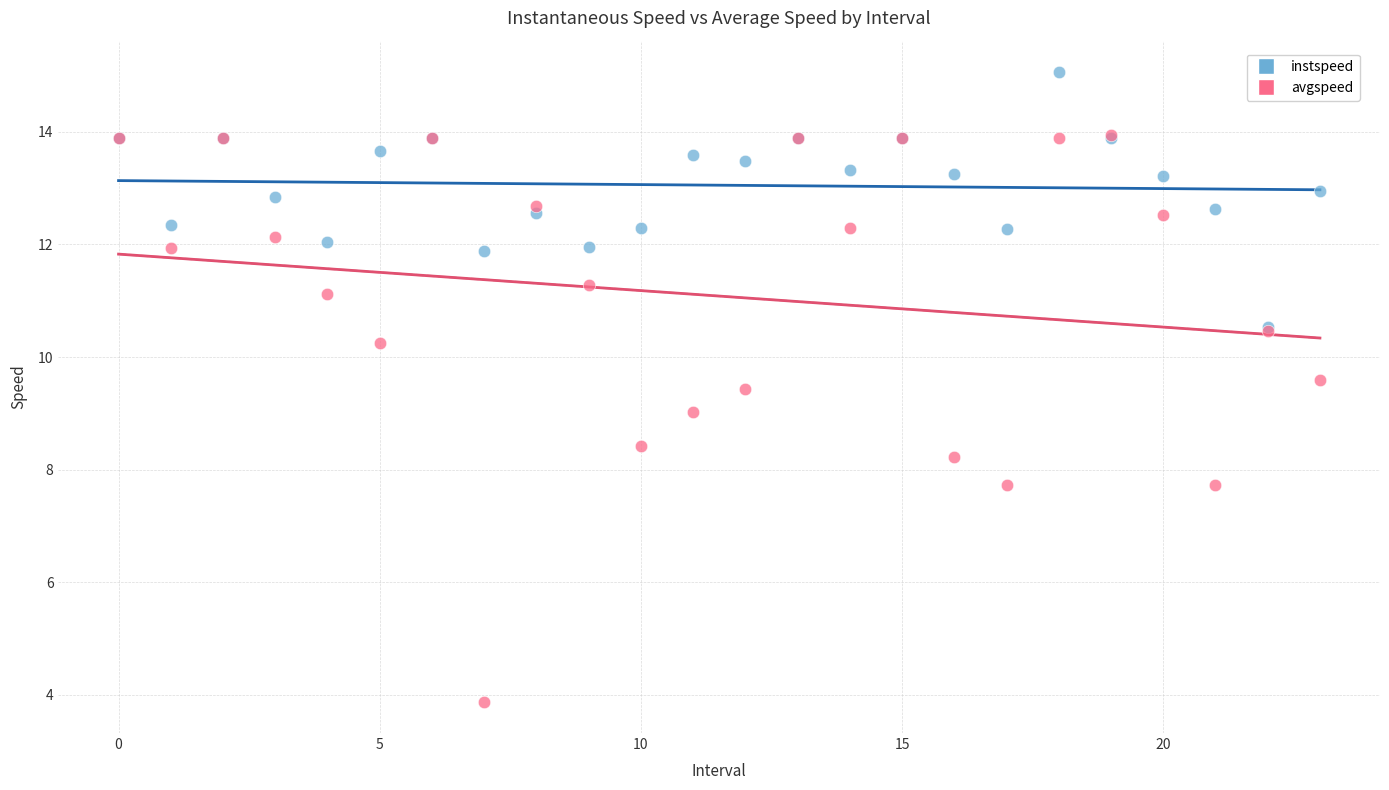

Which series contains the lowest Y value?

avgspeed